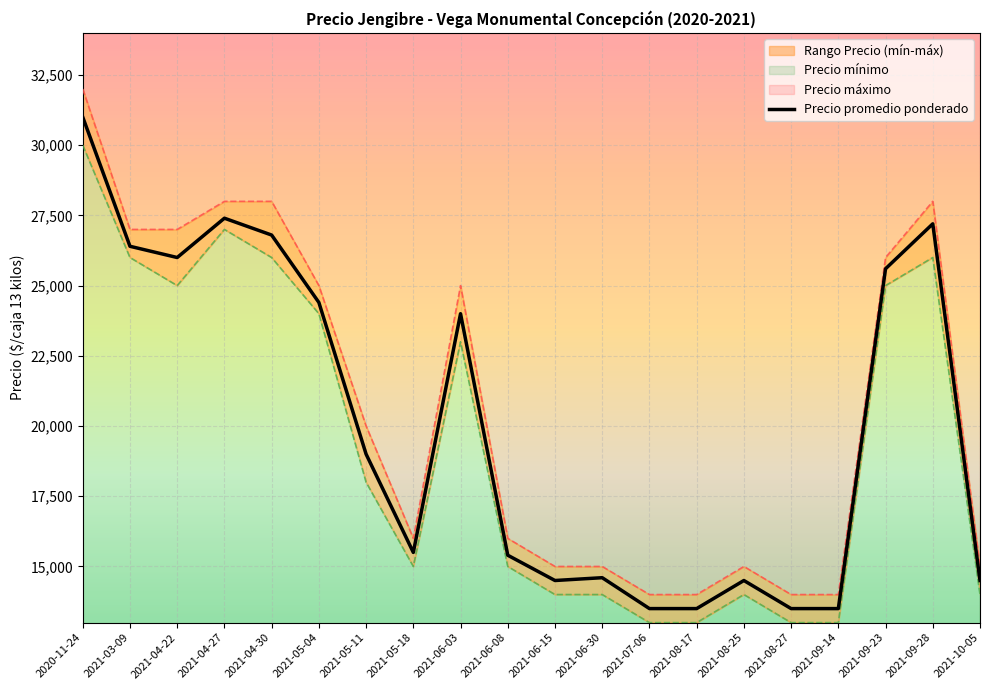

Does the chart display data point markers on the line(s)?

No